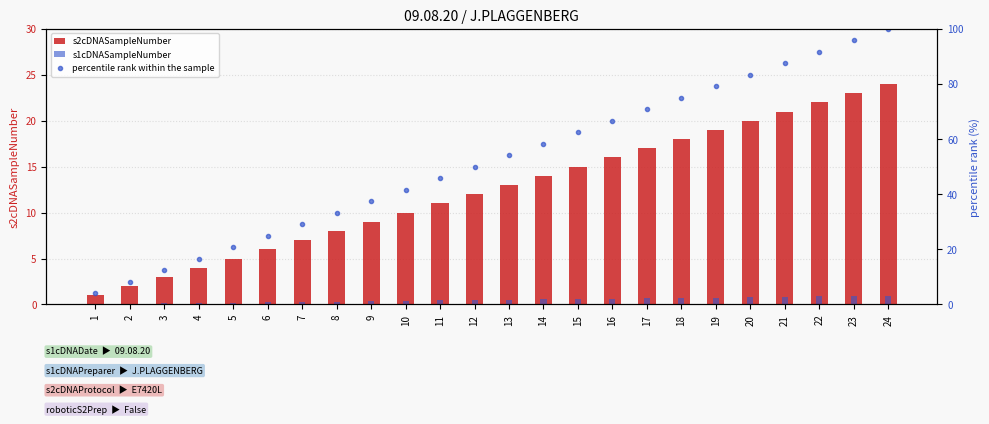

What value does the percentile rank within the sample series have at 4?

16.7